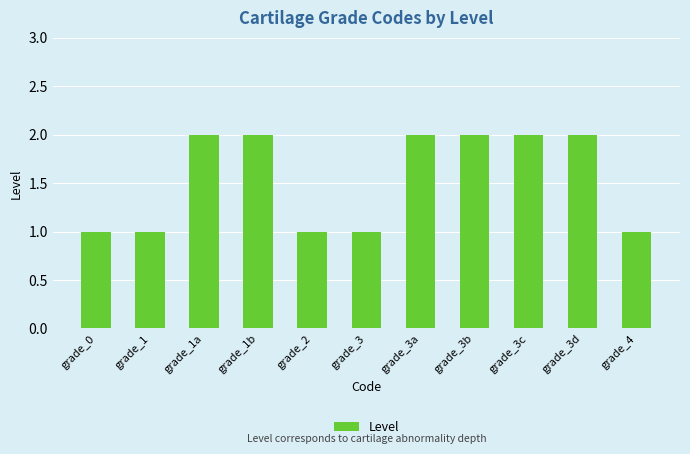

What is the label of the 3rd bar from the right?

grade_3c